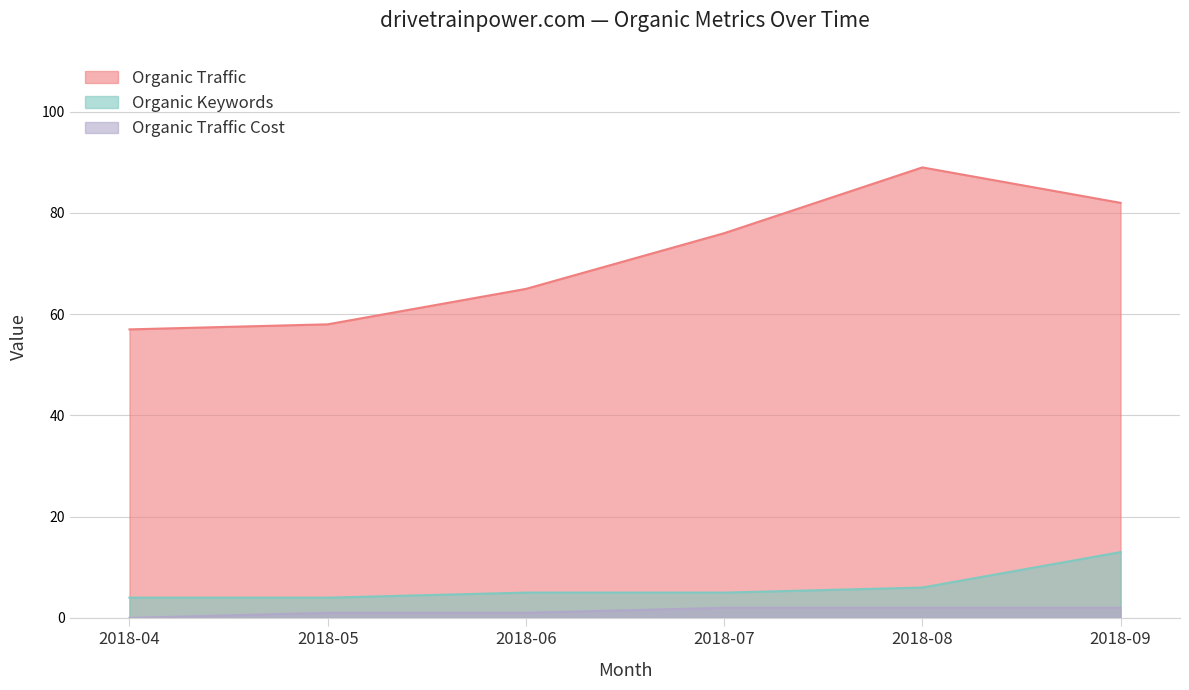

What are all the series names shown in the legend?

Organic Traffic, Organic Keywords, Organic Traffic Cost